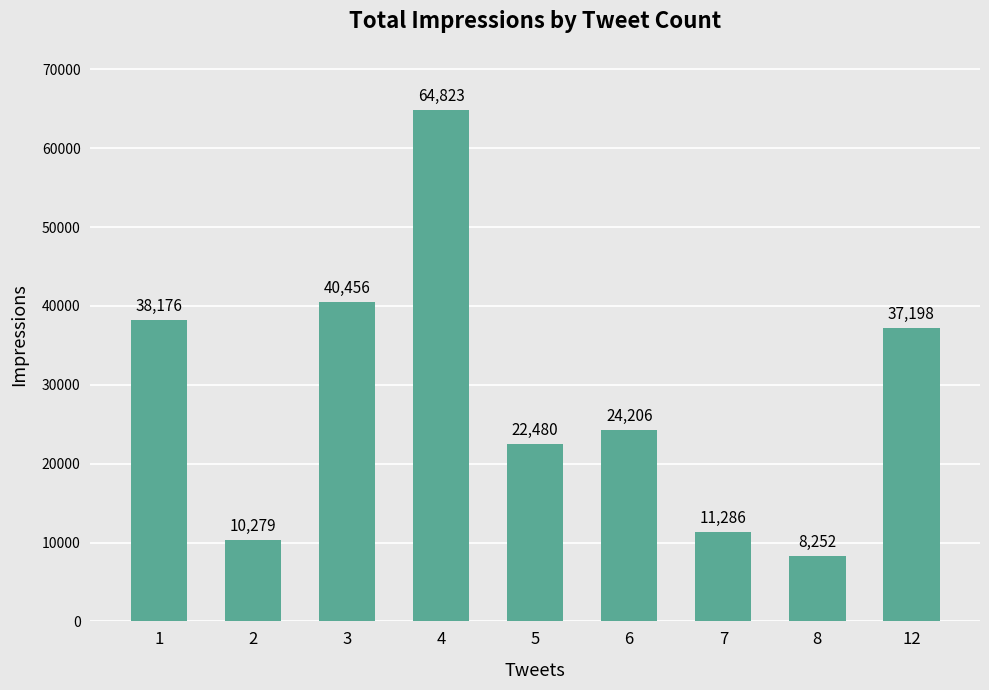

What is the difference between the maximum and second lowest values?

54544